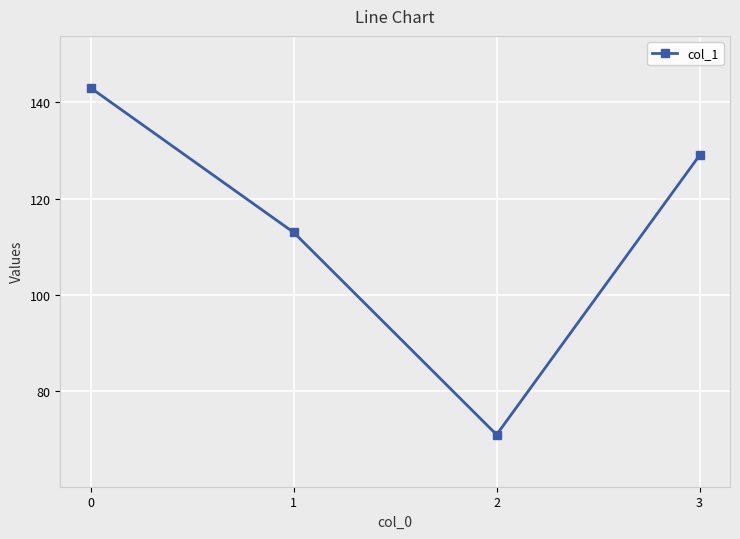

At which category does the data reach its first local valley?

2